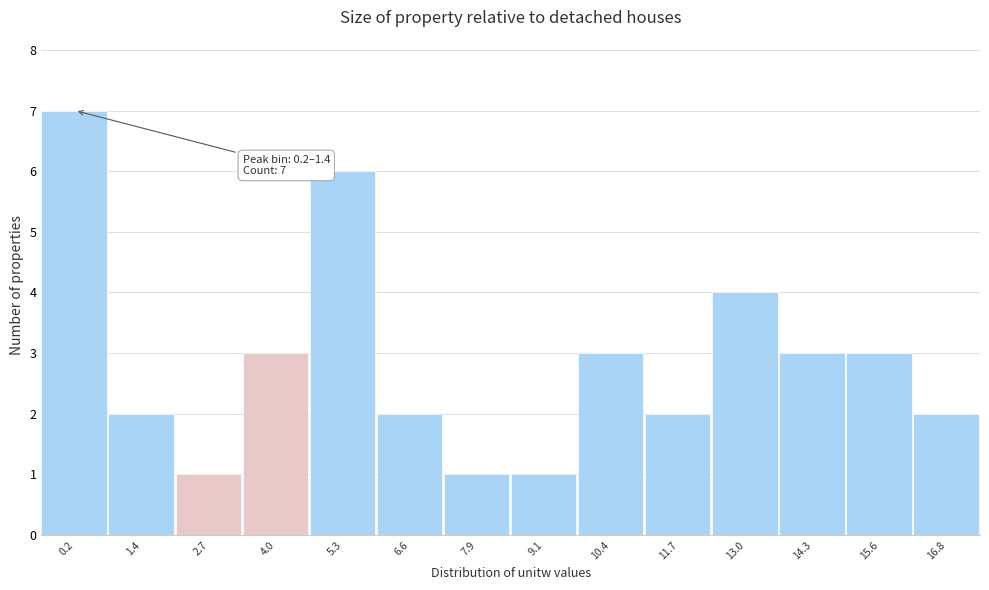

Reading left to right, extract all data points from this chart.

0.2=7	1.4=2	2.7=1	4.0=3	5.3=6	6.6=2	7.9=1	9.1=1	10.4=3	11.7=2	13.0=4	14.3=3	15.6=3	16.8=2